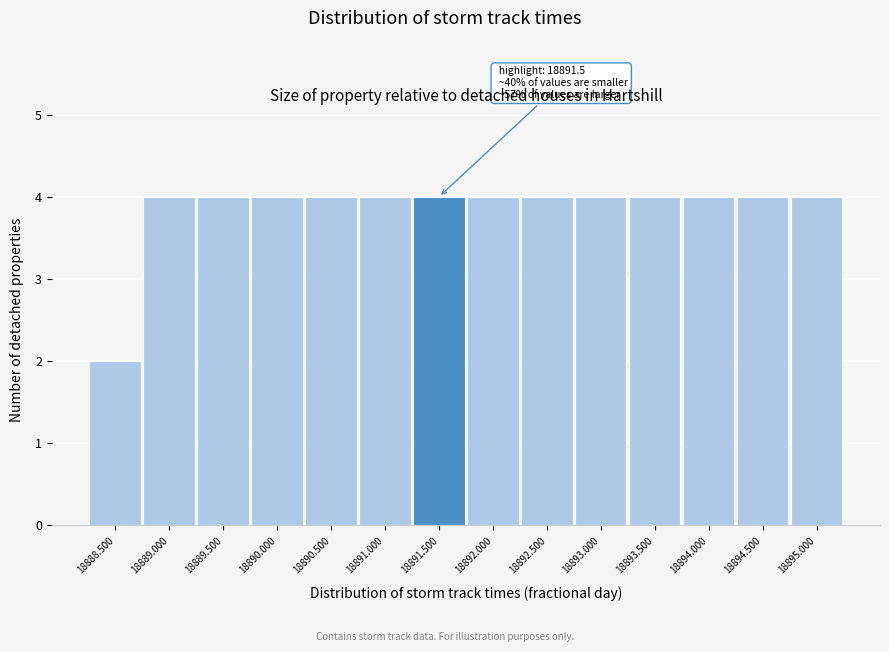

Reading left to right, transcribe all the data shown in this chart.

18888.500=2	18889.000=4	18889.500=4	18890.000=4	18890.500=4	18891.000=4	18891.500=4	18892.000=4	18892.500=4	18893.000=4	18893.500=4	18894.000=4	18894.500=4	18895.000=4